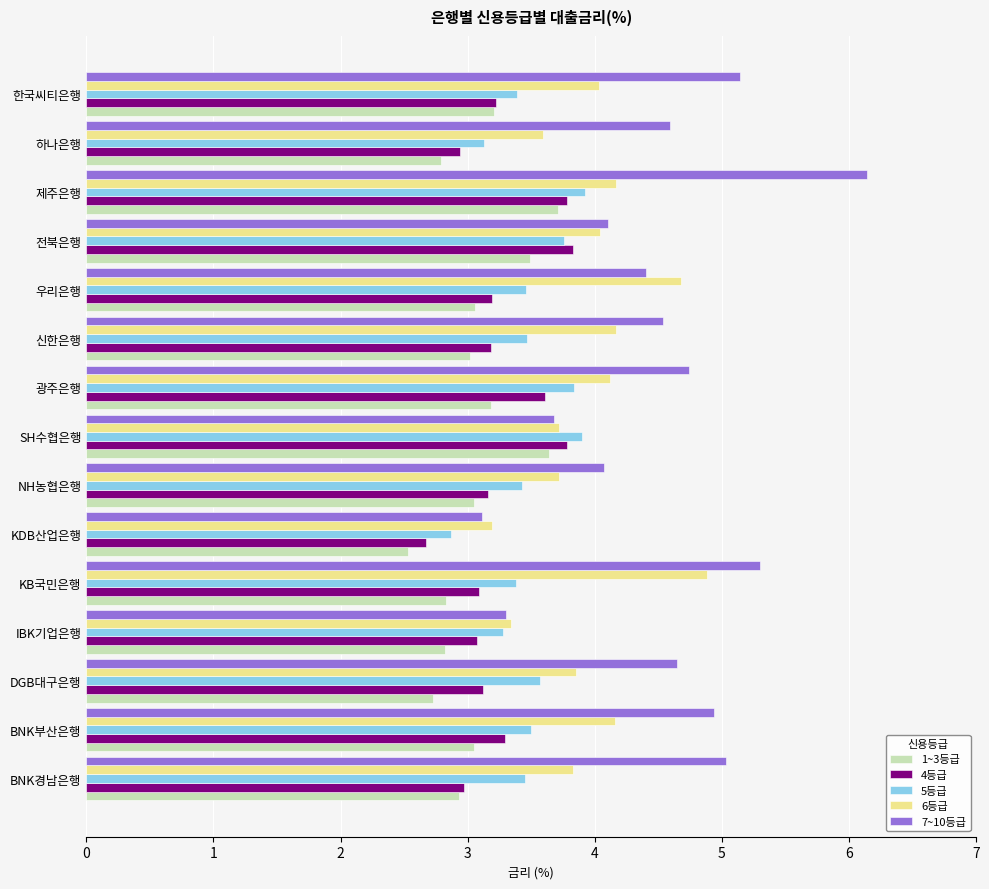

At which category is the sum across all series the highest?

제주은행